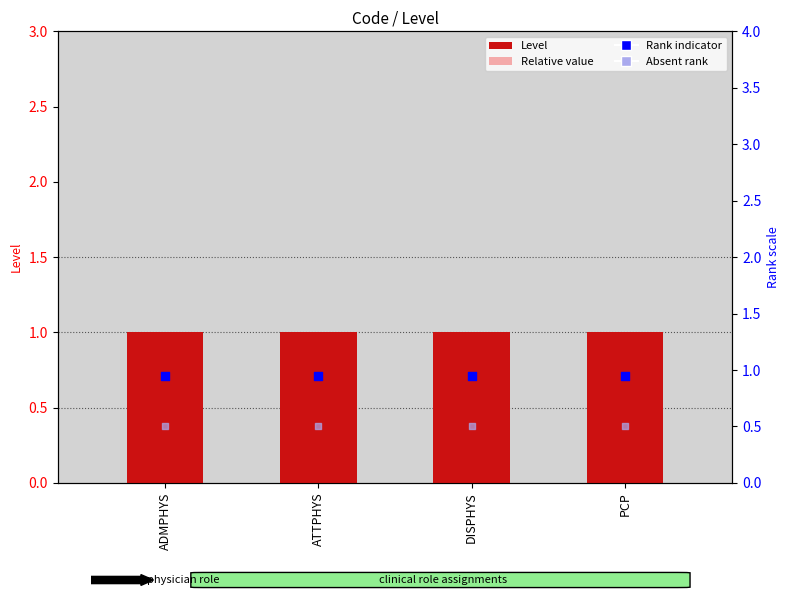

Which series contains the lowest Y value?

Absent rank